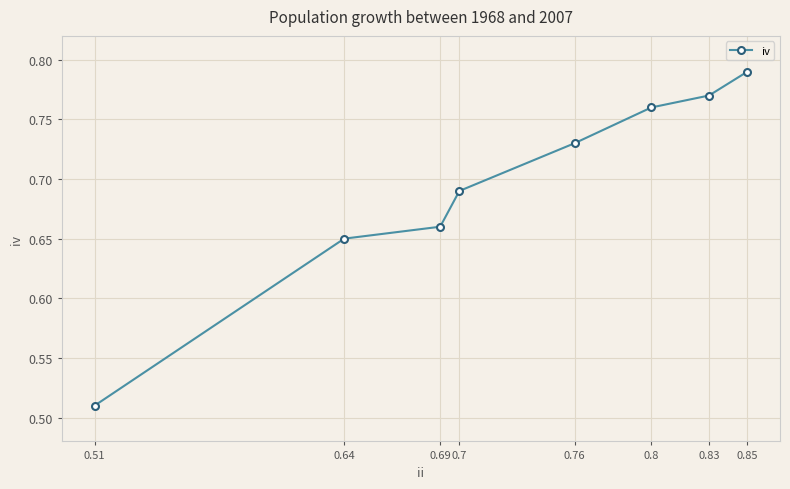

Between 0.85 and 0.83, which is larger?

0.85